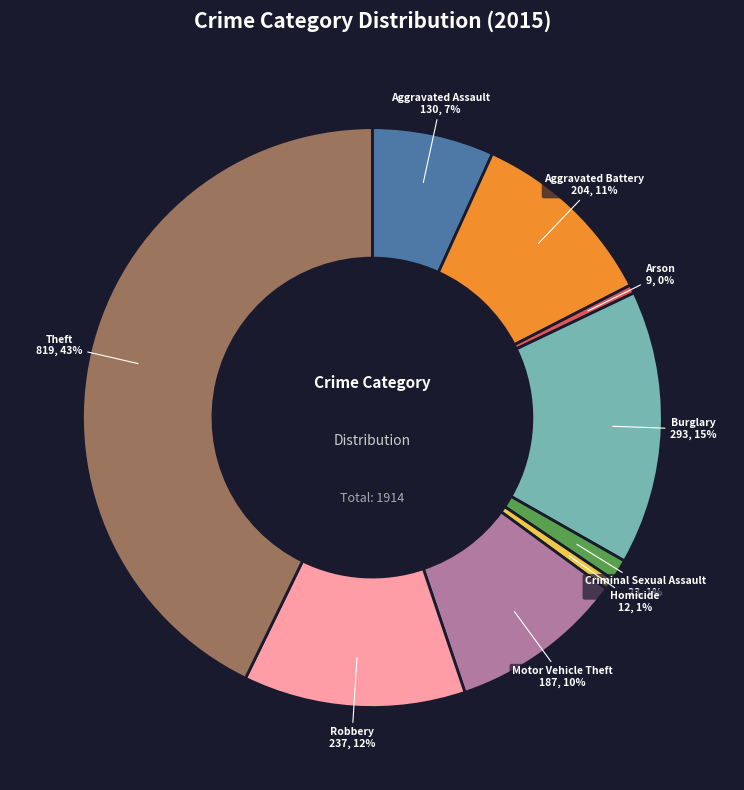

To the nearest percent, what is the average slice percentage?

11%